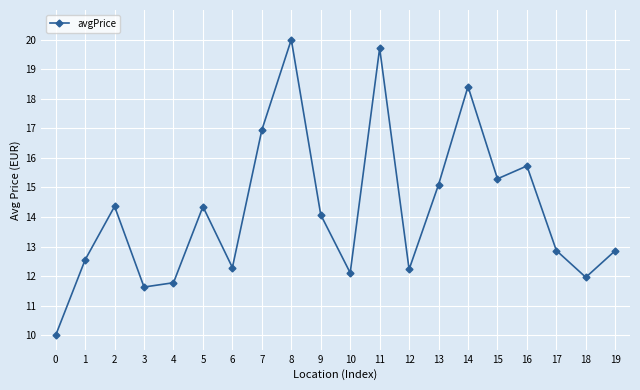

How many data points are above 14?

10